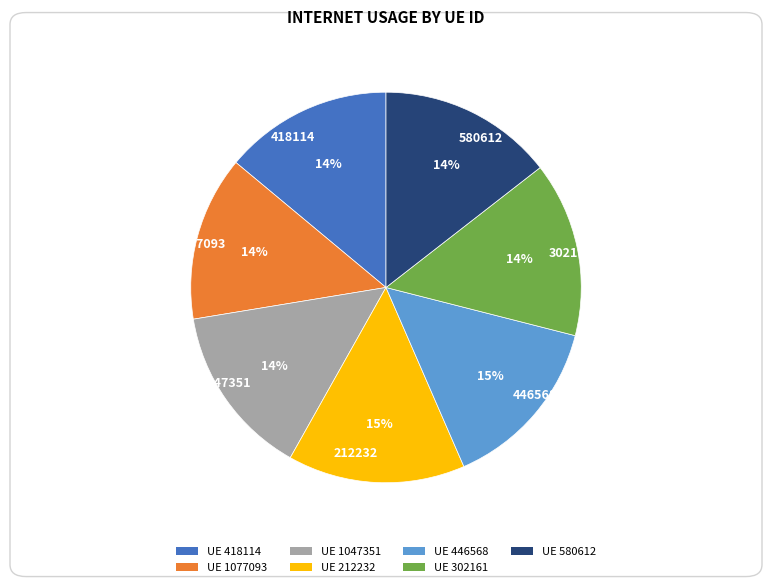

The 446568 slice represents 15% of the pie. True or false?

True